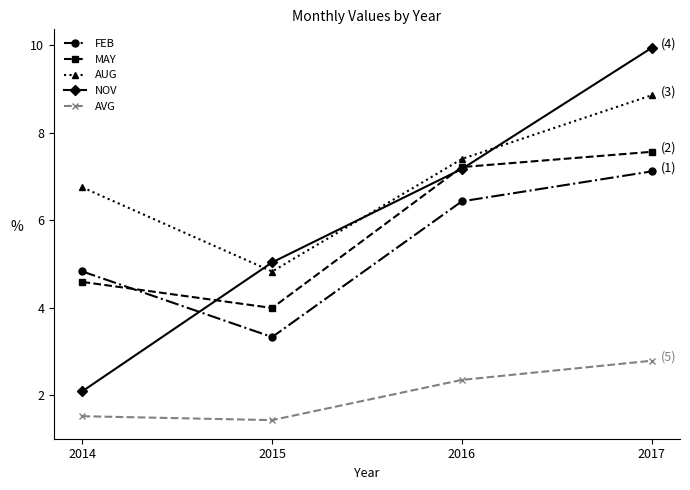

What is the spread (max minus min) of values at 2017?

7.1